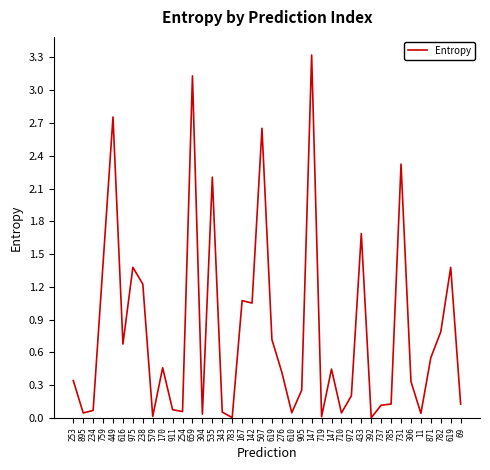

How many lines are shown in the chart?

1